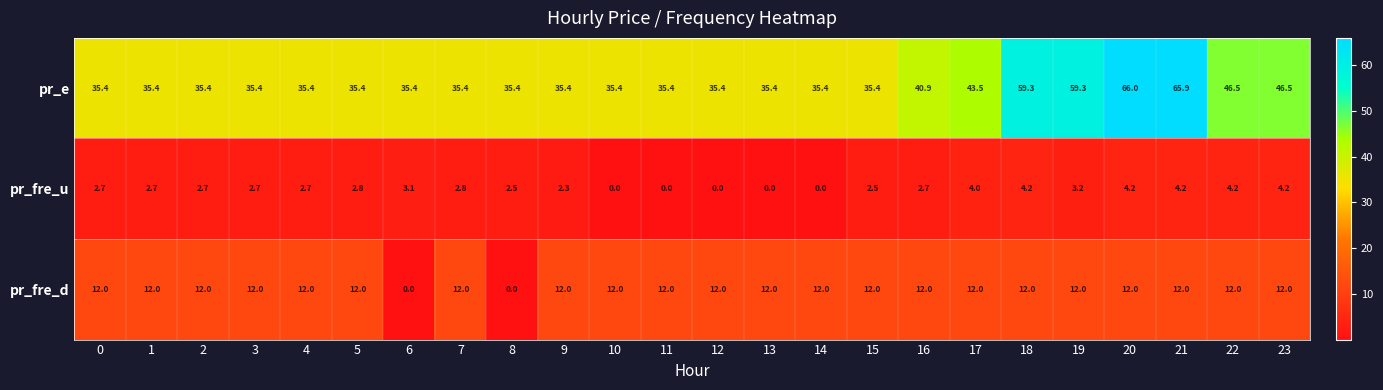

Where is pr_fre_u nearest to the value 2?

9